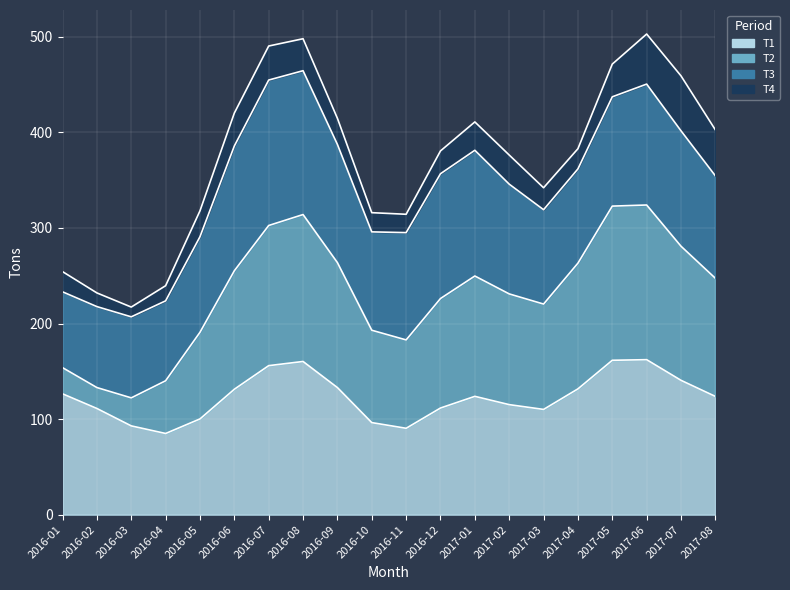

Where is T3 nearest to the value 137?

2016-12